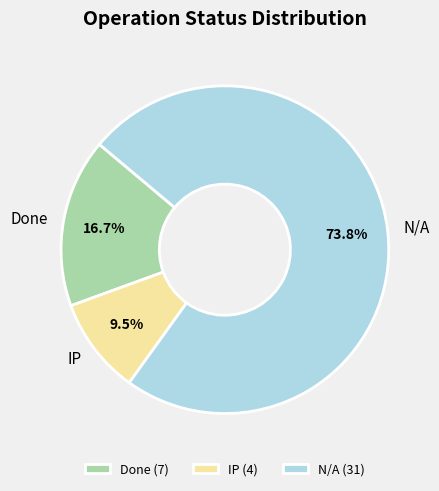

How many segments does this pie chart have?

3